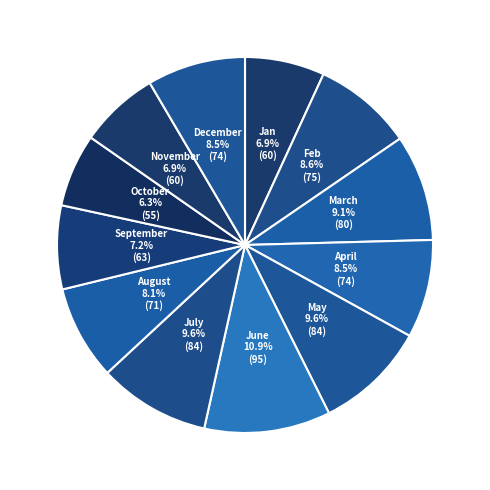

How many segments does this pie chart have?

12